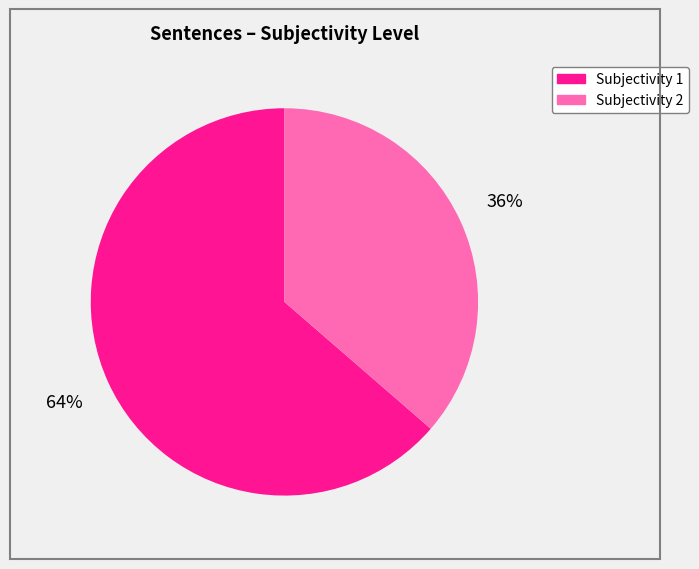

To the nearest percent, what portion does Subjectivity 2 represent?

36%